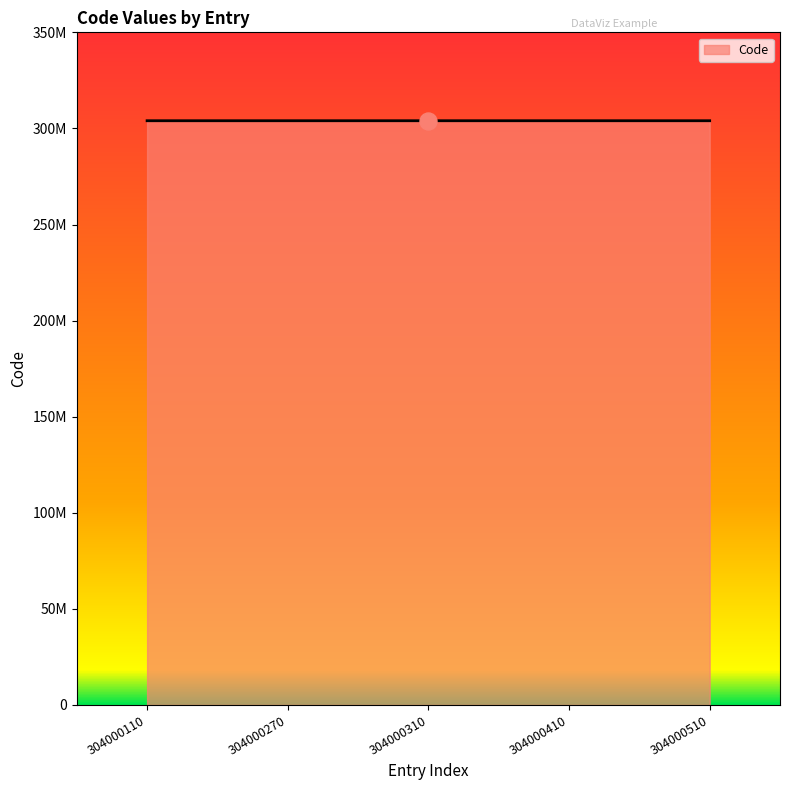

What is the ratio of the value at 304000510 to the value at 304000410?

1.0